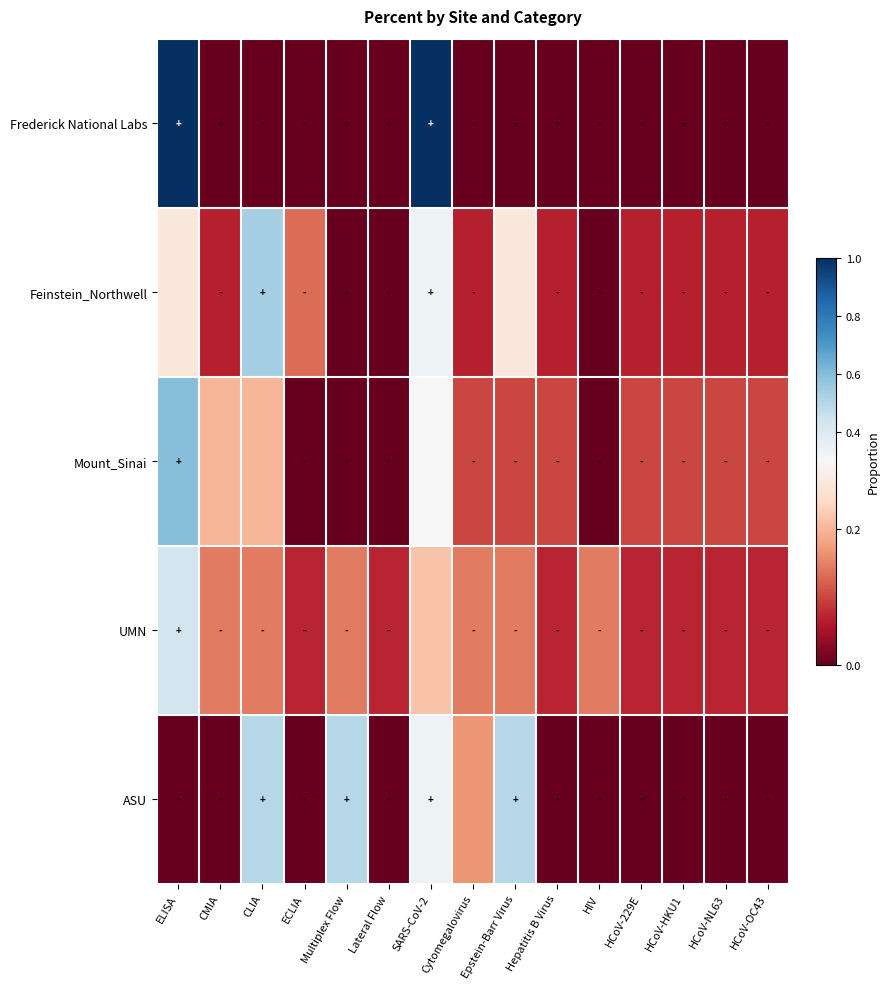

Reading left to right, list all the values displayed in this chart.

Frederick National Labs: ELISA=1.0	CMIA=0.0	CLIA=0.0	ECLIA=0.0	Multiplex Flow=0.0	Lateral Flow=0.0	SARS-CoV-2=1.0	Cytomegalovirus=0.0	Epstein-Barr Virus=0.0	Hepatitis B Virus=0.0	HIV=0.0	HCoV-229E=0.0	HCoV-HKU1=0.0	HCoV-NL63=0.0	HCoV-OC43=0.0
Feinstein_Northwell: ELISA=0.3	CMIA=0.1	CLIA=0.5	ECLIA=0.1	Multiplex Flow=0.0	Lateral Flow=0.0	SARS-CoV-2=0.3	Cytomegalovirus=0.1	Epstein-Barr Virus=0.3	Hepatitis B Virus=0.1	HIV=0.0	HCoV-229E=0.1	HCoV-HKU1=0.1	HCoV-NL63=0.1	HCoV-OC43=0.1
Mount_Sinai: ELISA=0.6	CMIA=0.2	CLIA=0.2	ECLIA=0.0	Multiplex Flow=0.0	Lateral Flow=0.0	SARS-CoV-2=0.3	Cytomegalovirus=0.1	Epstein-Barr Virus=0.1	Hepatitis B Virus=0.1	HIV=0.0	HCoV-229E=0.1	HCoV-HKU1=0.1	HCoV-NL63=0.1	HCoV-OC43=0.1
UMN: ELISA=0.4	CMIA=0.1	CLIA=0.1	ECLIA=0.1	Multiplex Flow=0.1	Lateral Flow=0.1	SARS-CoV-2=0.2	Cytomegalovirus=0.1	Epstein-Barr Virus=0.1	Hepatitis B Virus=0.1	HIV=0.1	HCoV-229E=0.1	HCoV-HKU1=0.1	HCoV-NL63=0.1	HCoV-OC43=0.1
ASU: ELISA=0.0	CMIA=0.0	CLIA=0.5	ECLIA=0.0	Multiplex Flow=0.5	Lateral Flow=0.0	SARS-CoV-2=0.3	Cytomegalovirus=0.2	Epstein-Barr Virus=0.5	Hepatitis B Virus=0.0	HIV=0.0	HCoV-229E=0.0	HCoV-HKU1=0.0	HCoV-NL63=0.0	HCoV-OC43=0.0